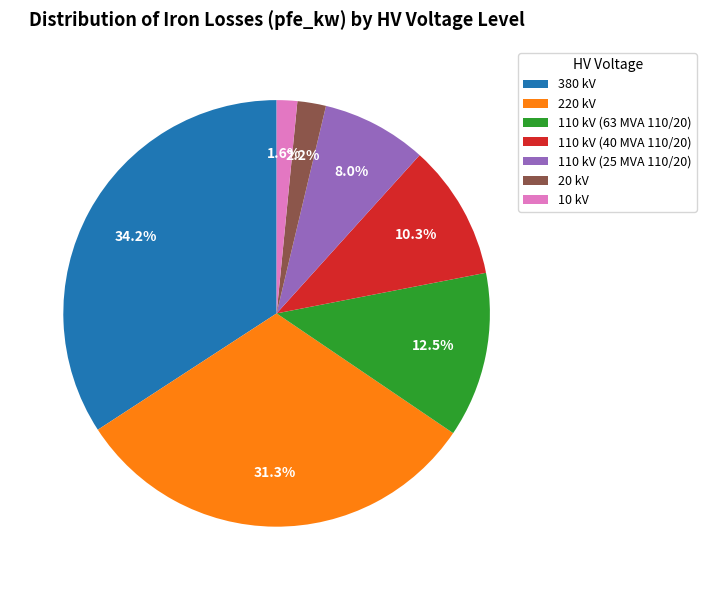

To the nearest percent, what is the average slice percentage?

14%